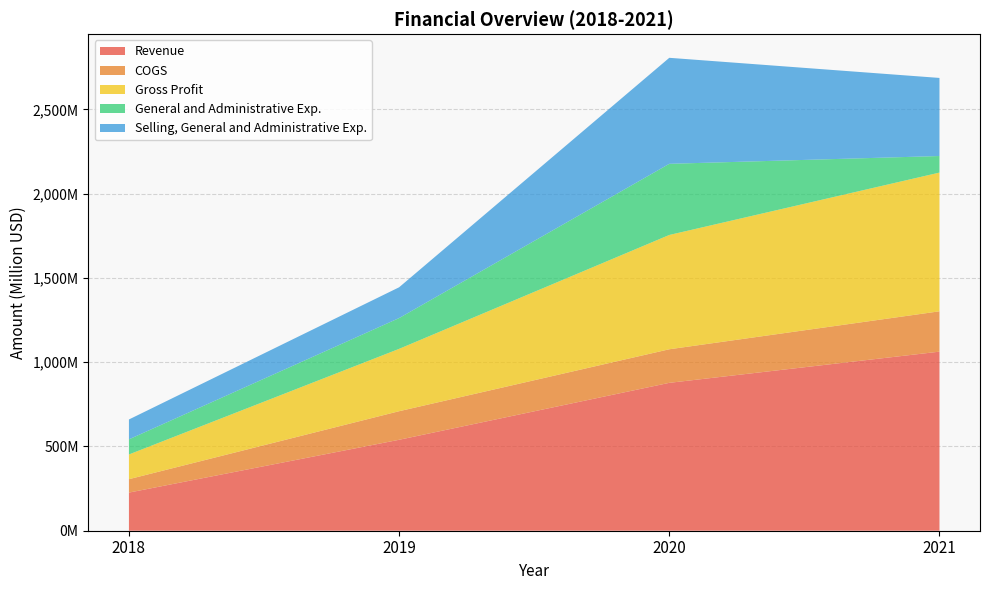

Reading left to right, extract all data points from this chart.

Revenue: 226205000	539501000	877350000	1062415000
COGS: 79582000	169553000	199202000	239335000
Gross Profit: 146623000	369948000	678148000	823080000
General and Administrative Exp.: 89731000	182618000	422074000	98183000
Selling, General and Administrative Exp.: 117860000	182618000	628938000	463324000